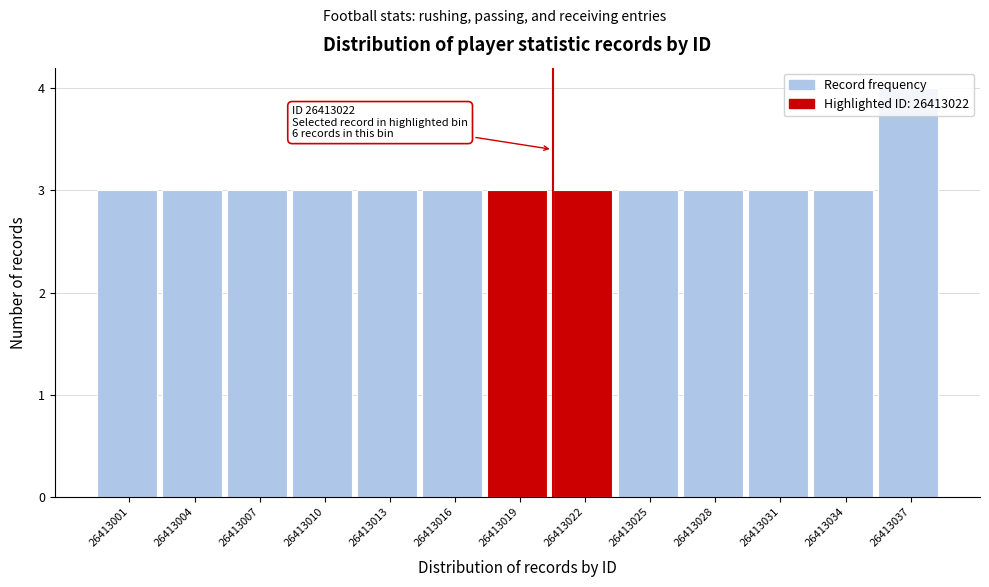

What is the smallest value displayed?

3